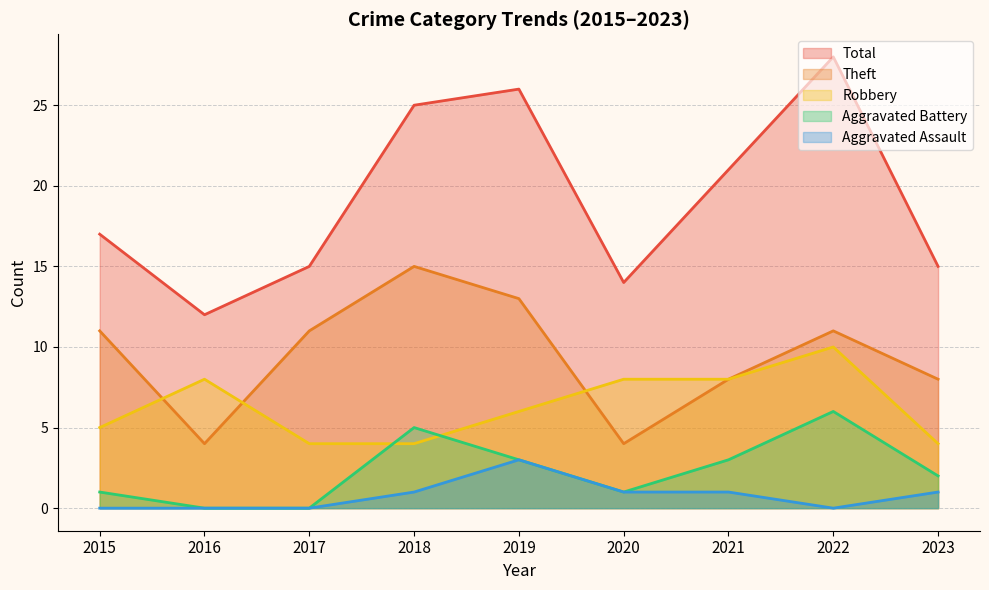

Does the chart have visible grid lines?

Yes